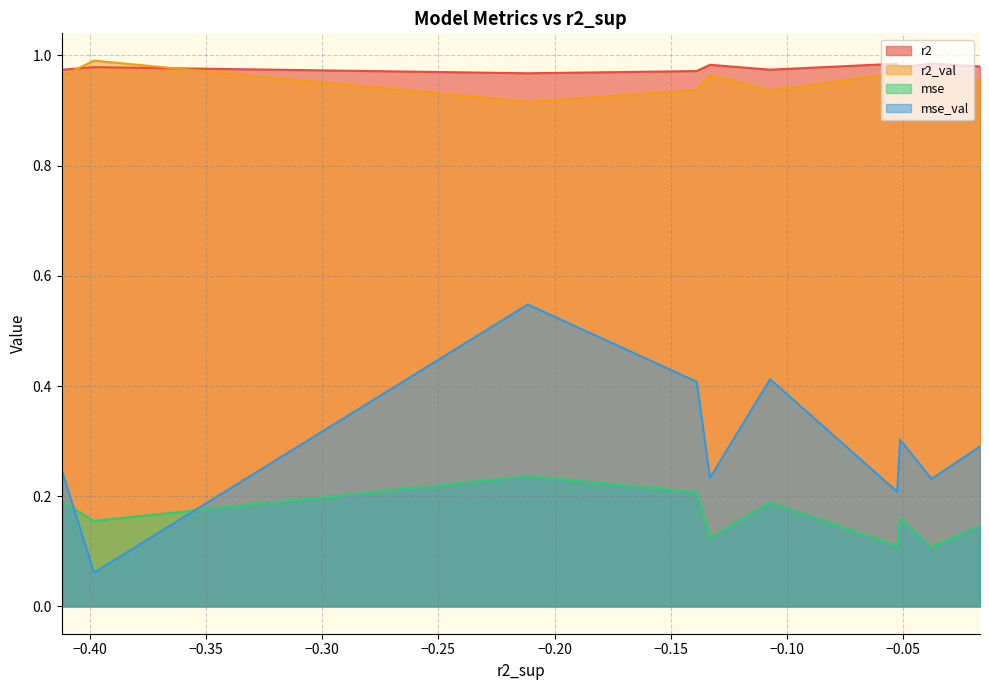

True or false: mse and r2 cross at least once.

False